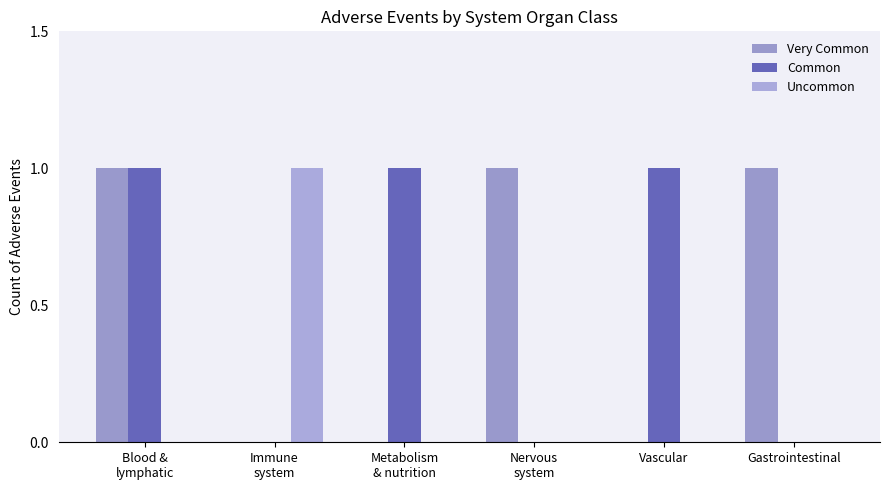

True or false: Uncommon has a value of 0 at Nervous
system.

True